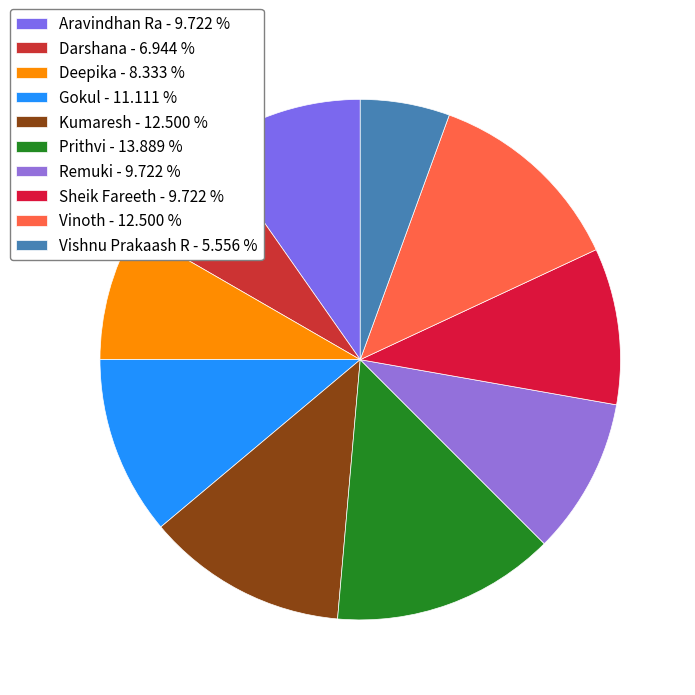

Which slice is the smallest?

Vishnu Prakaash R